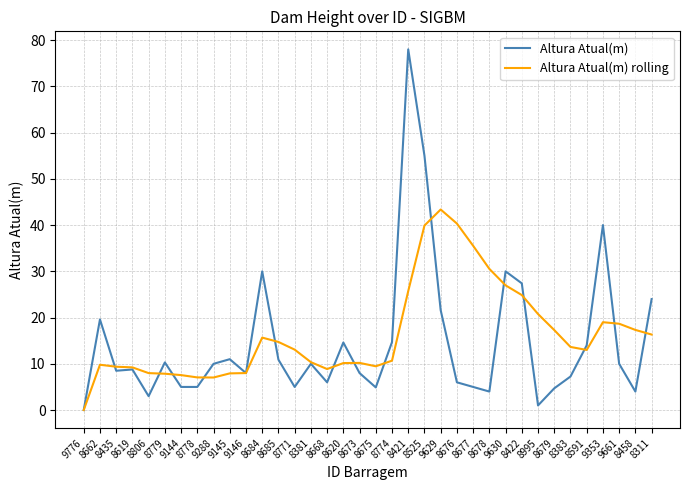

After their last crossing, which series has the higher values: Altura Atual(m) or Altura Atual(m) rolling?

Altura Atual(m)